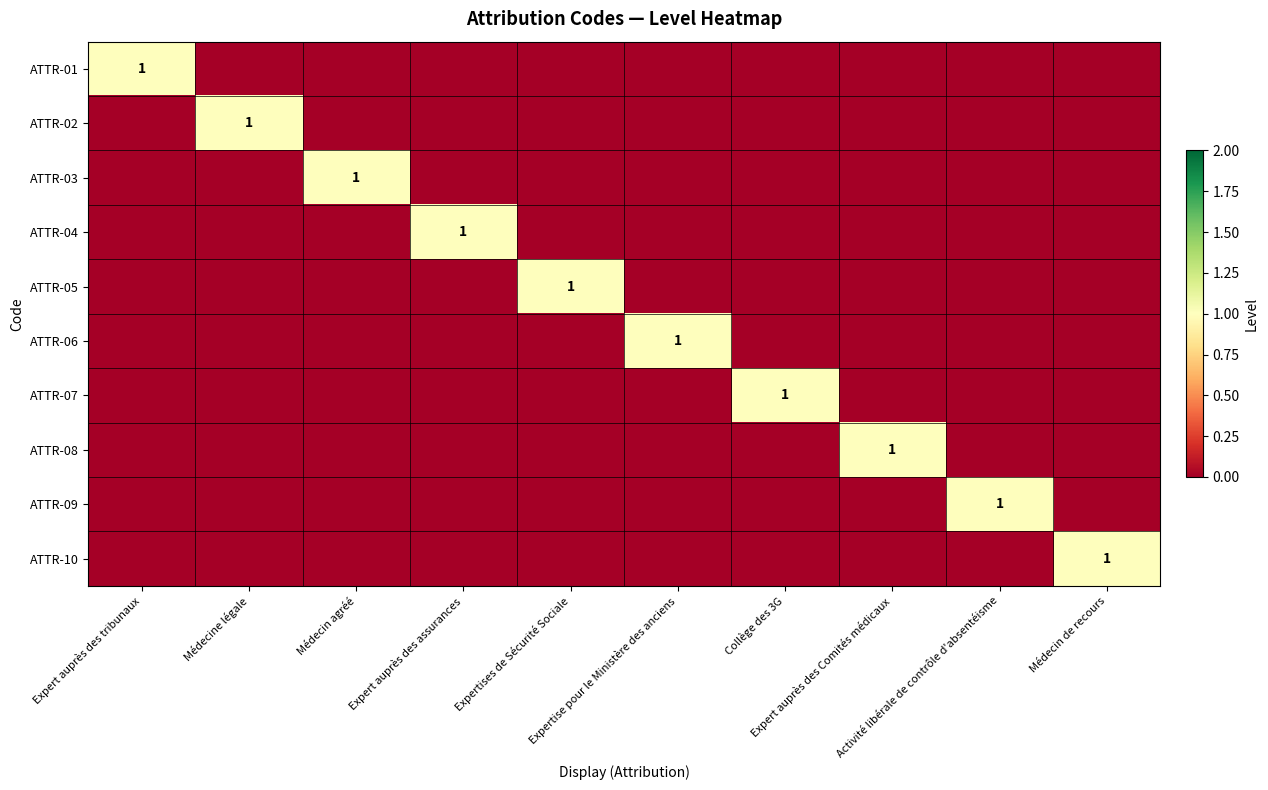

At which category does the chart reach its peak across all series?

Expert auprès des tribunaux